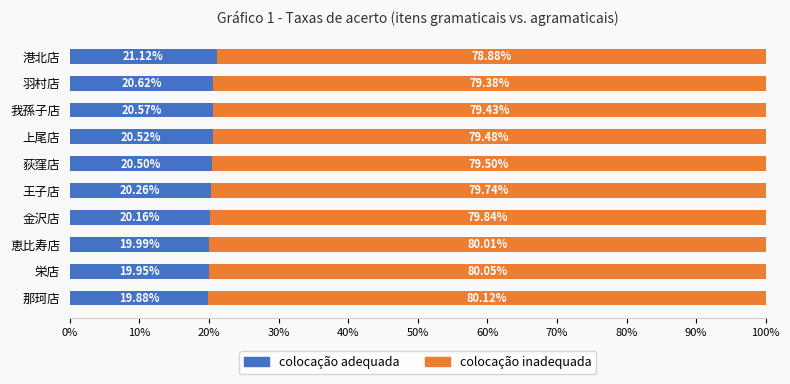

What is the difference between the maximum and minimum values in the colocação adequada series?

1.2